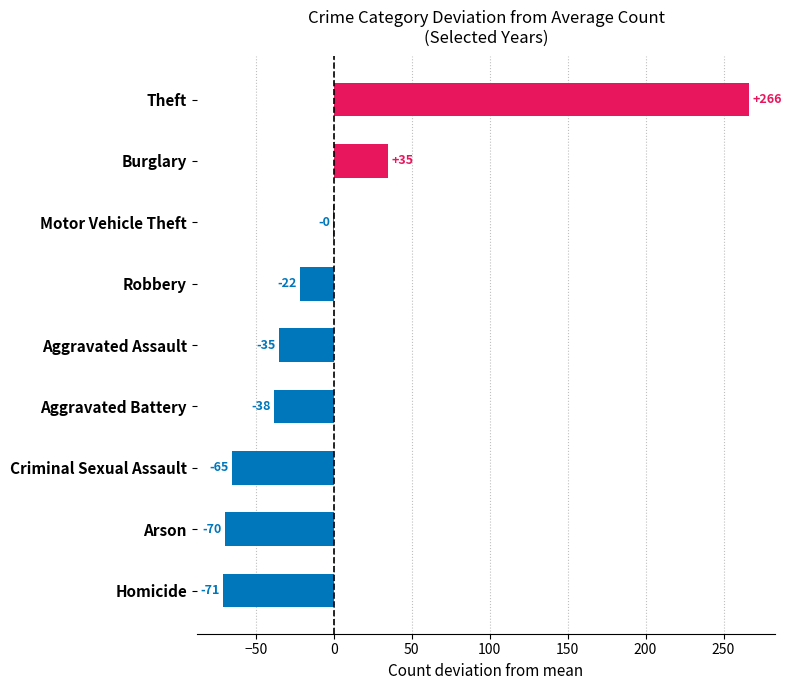

What is the difference between the 2016 values at Aggravated Assault and Criminal Sexual Assault?

30